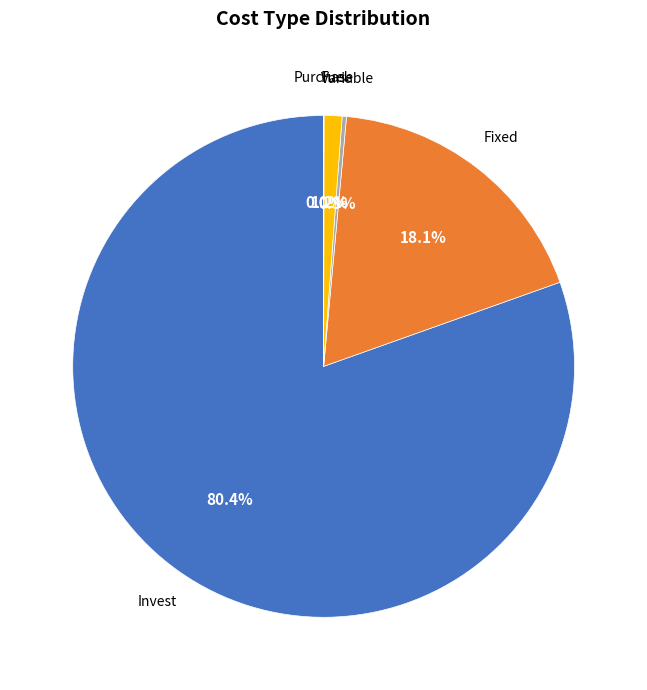

Is there any slice that represents more than half of the pie?

Yes